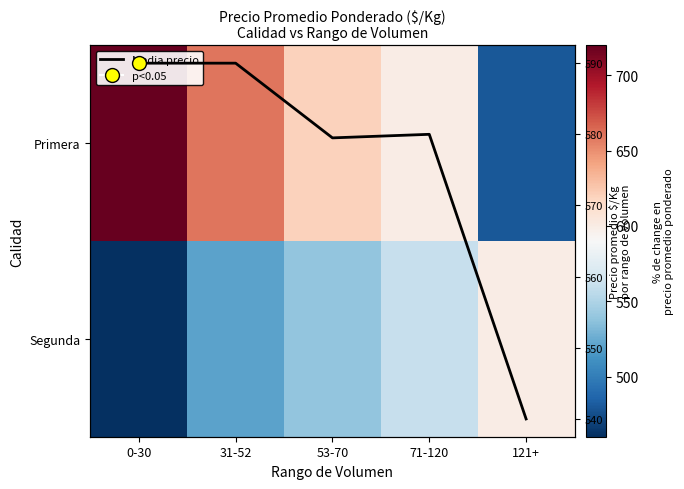

True or false: Media precio has a value of 580.0 at 71-120.

True